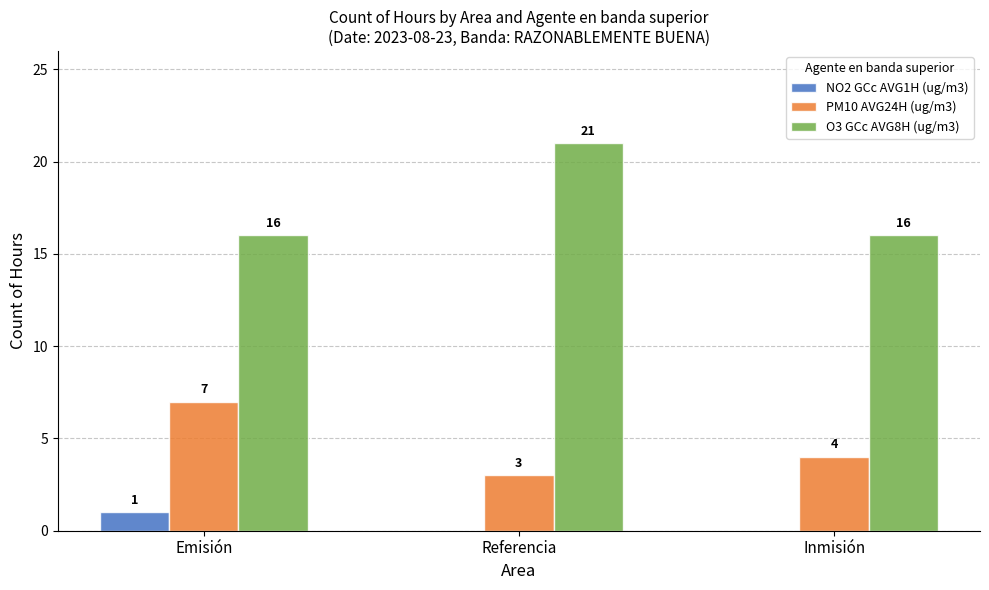

The value of O3 GCc AVG8H (ug/m3) at Referencia is 30. True or false?

False